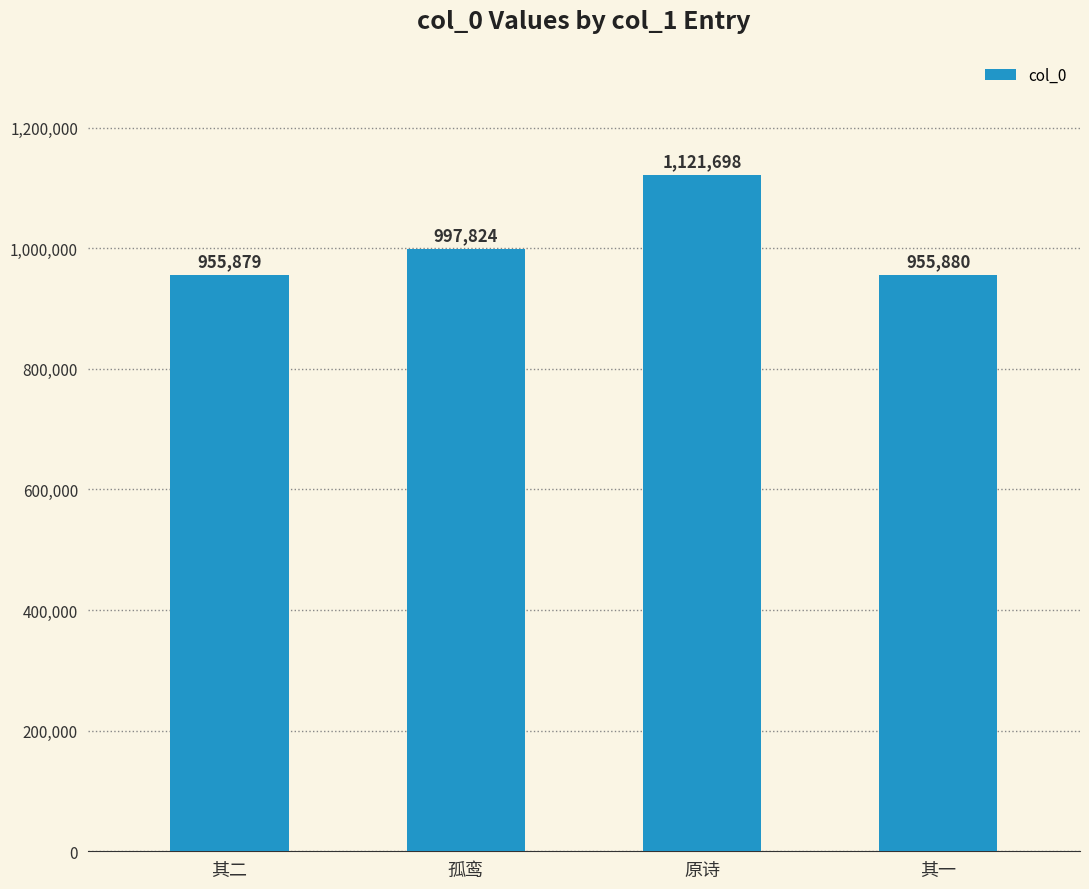

Rank the categories by value from lowest to highest.

其二, 其一, 孤鸾, 原诗